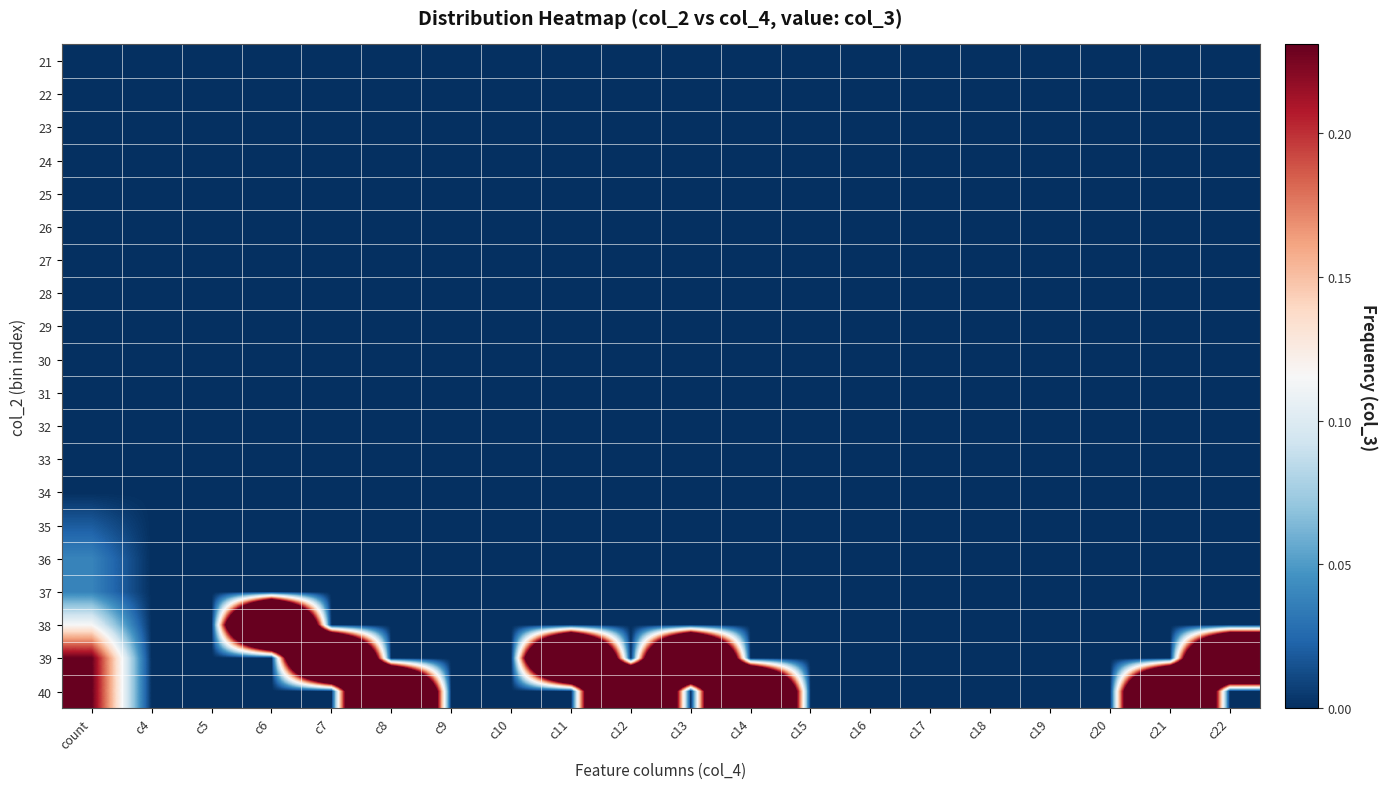

At which category is the sum across all series the highest?

c6